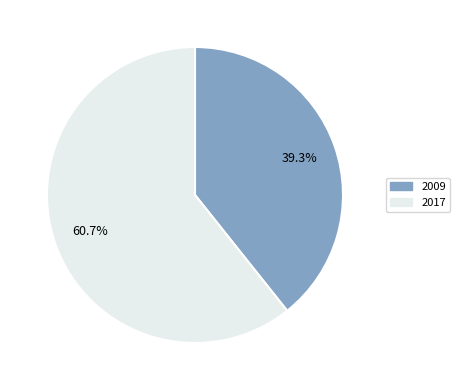

Does any single category account for the majority?

Yes